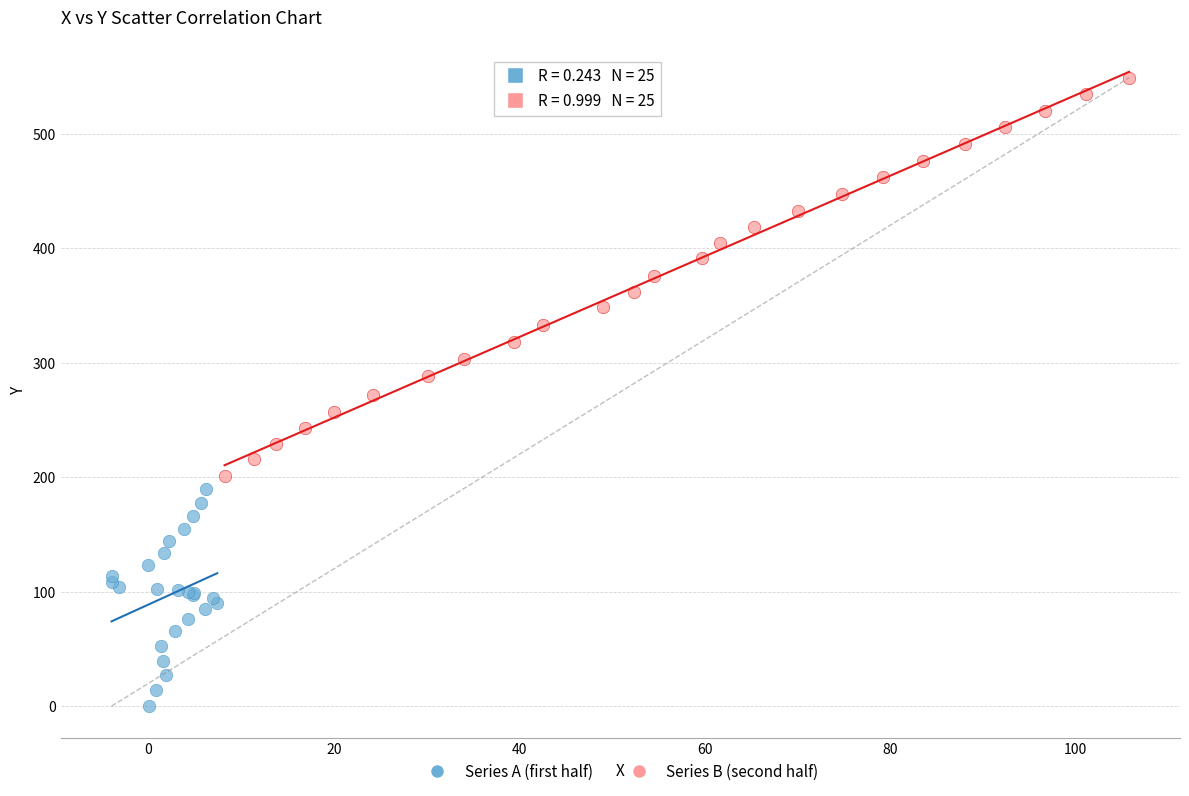

Which series reaches the maximum Y coordinate?

Series B (second half)